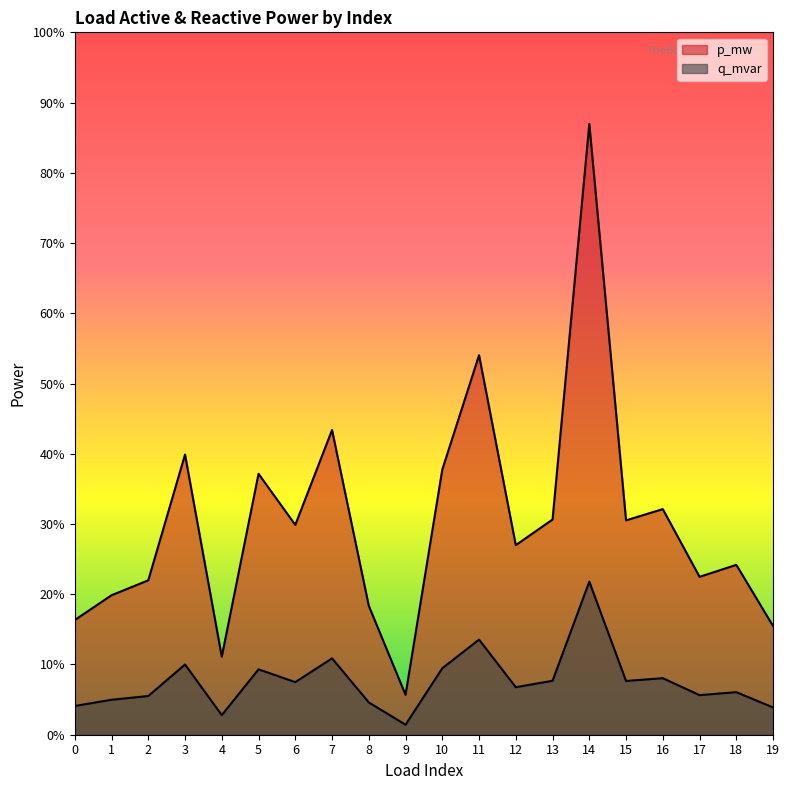

Rank the categories by p_mw value from highest to lowest.

14, 11, 7, 3, 10, 5, 16, 13, 15, 6, 12, 18, 17, 2, 1, 8, 0, 19, 4, 9